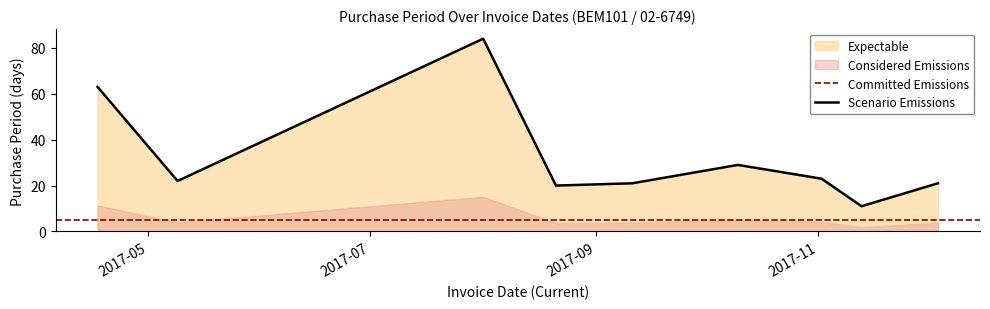

Rank the categories by value from lowest to highest.

2017-11-13, 2017-08-21, 2017-09-11, 2017-12-04, 2017-05-09, 2017-11-02, 2017-10-10, 2017-04-17, 2017-08-01